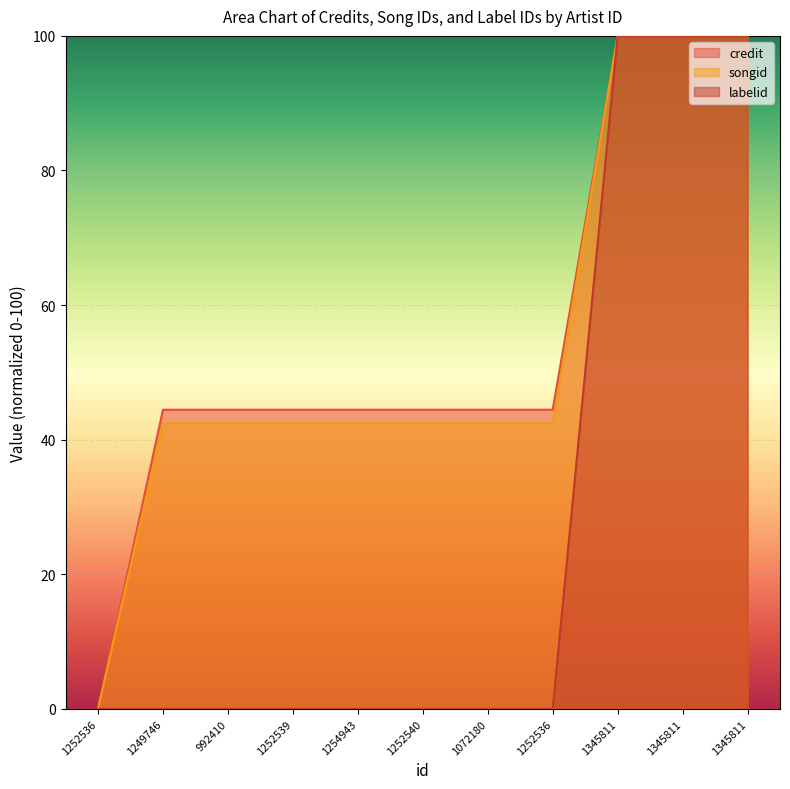

Reading right to left, list all the values displayed in this chart.

credit: 100.0	100.0	100.0	44.5	44.5	44.5	44.5	44.5	44.5	44.5	0.0
songid: 100.0	100.0	100.0	42.4	42.4	42.4	42.4	42.4	42.4	42.4	0.0
labelid: 100.0	100.0	100.0	0.0	0.0	0.0	0.0	0.0	0.0	0.0	0.0